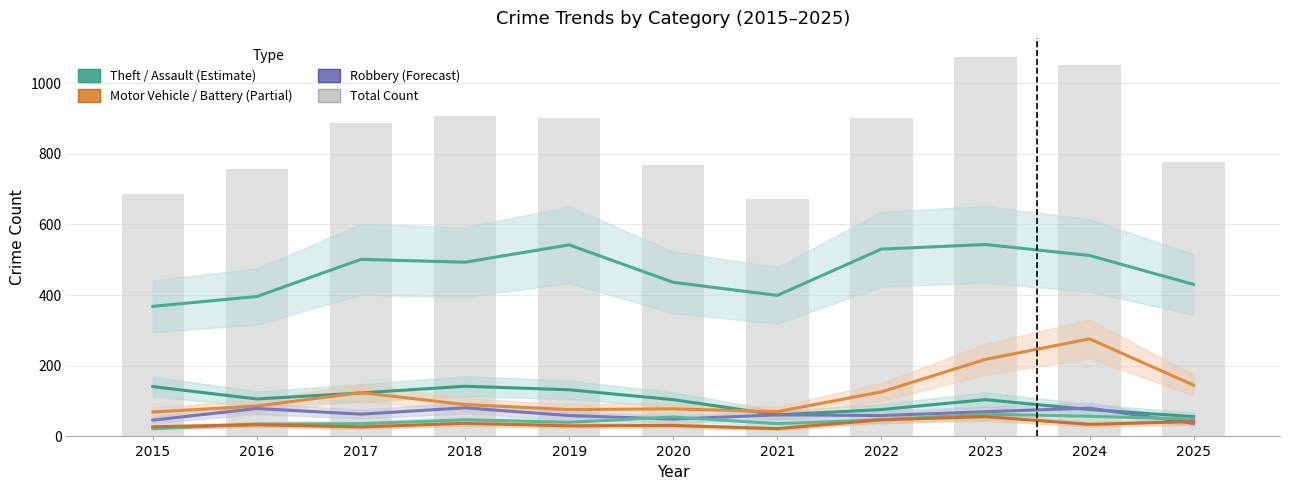

Reading left to right, list all the values displayed in this chart.

Theft: 368	396	501	493	542	436	399	530	543	512	430
Burglary: 141	106	123	142	132	104	61	76	104	76	56
Motor Vehicle Theft: 69	86	124	90	76	78	70	126	218	276	145
Robbery: 46	79	63	81	59	49	61	59	70	80	37
Aggravated Assault: 22	35	36	47	40	55	36	47	63	57	49
Aggravated Battery: 27	33	27	37	30	31	22	47	56	34	42